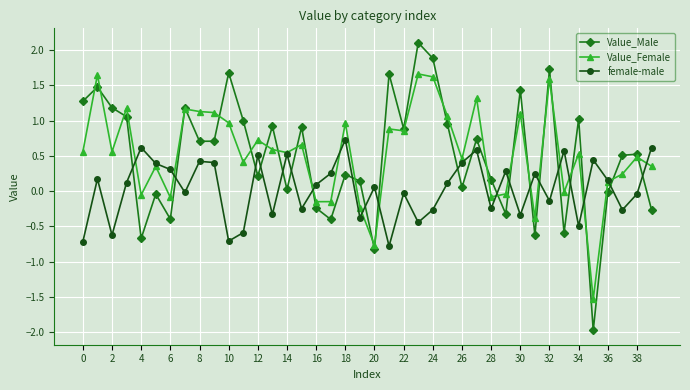

What is the value of the female-male point at the 20th from the left?

-0.4